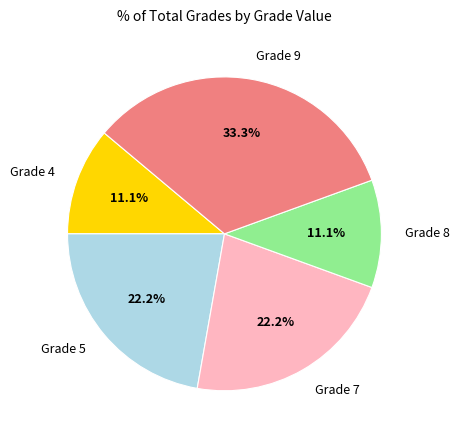

Which has a higher value, Grade 5 or Grade 8?

Grade 5